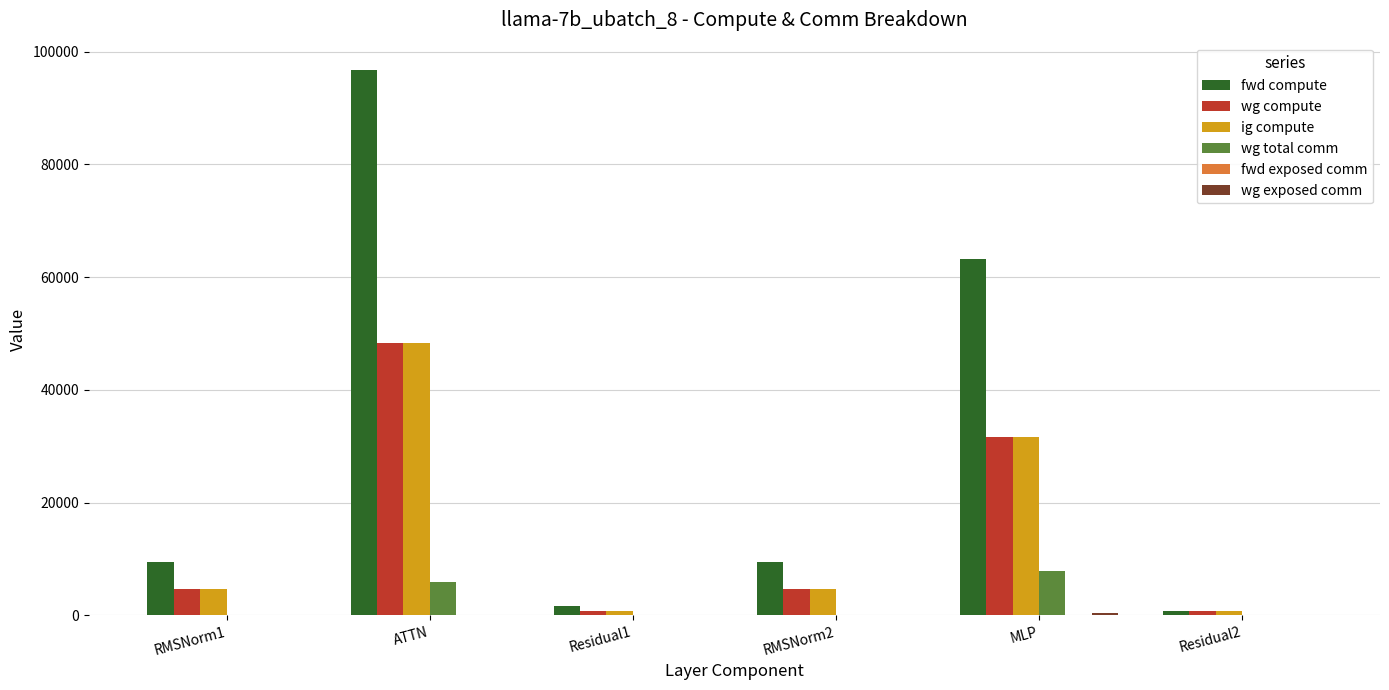

Does the chart contain stacked bars?

No